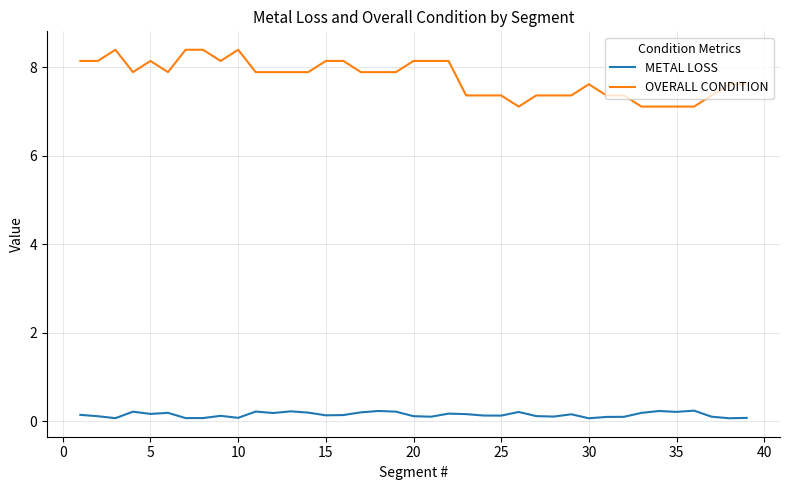

What is the minimum value for OVERALL CONDITION?

7.1